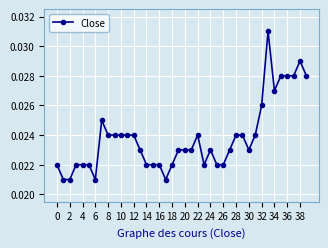

True or false: there are more than 2 points higher than both neighbors.

True